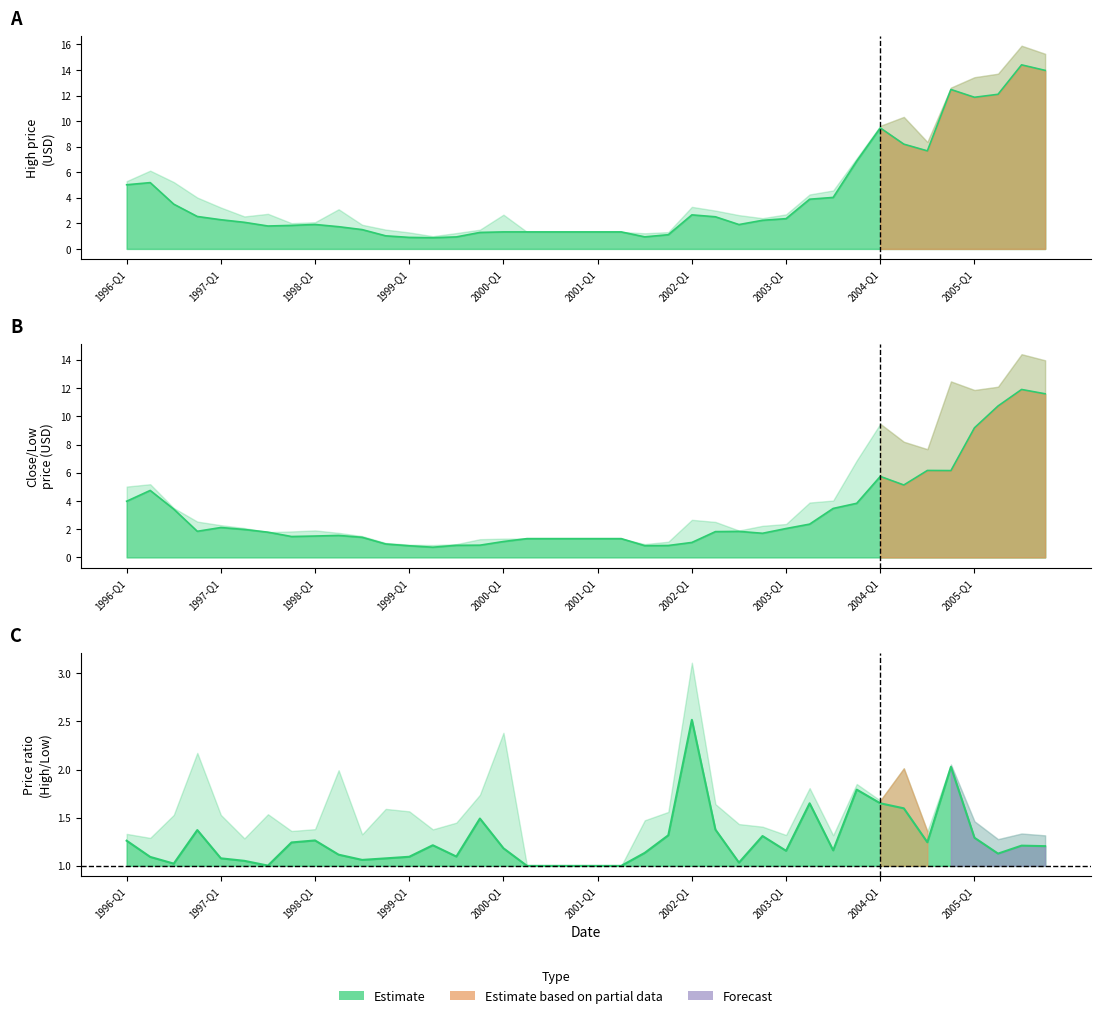

At how many categories does at least one series exceed 4?

12